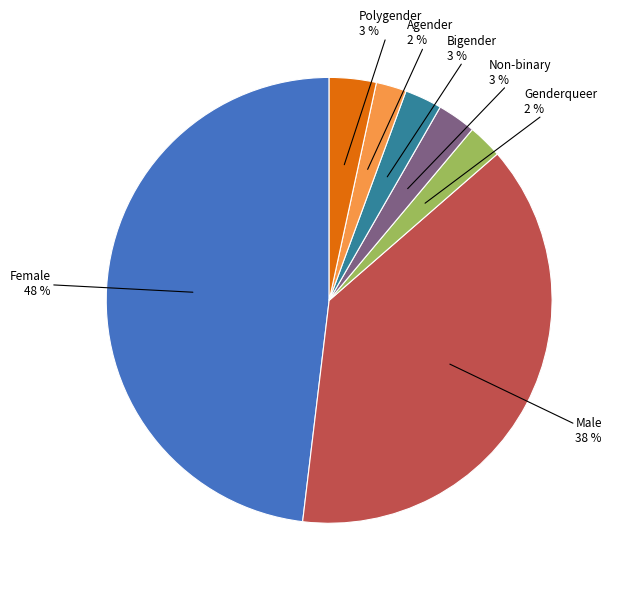

How many segments does this pie chart have?

7